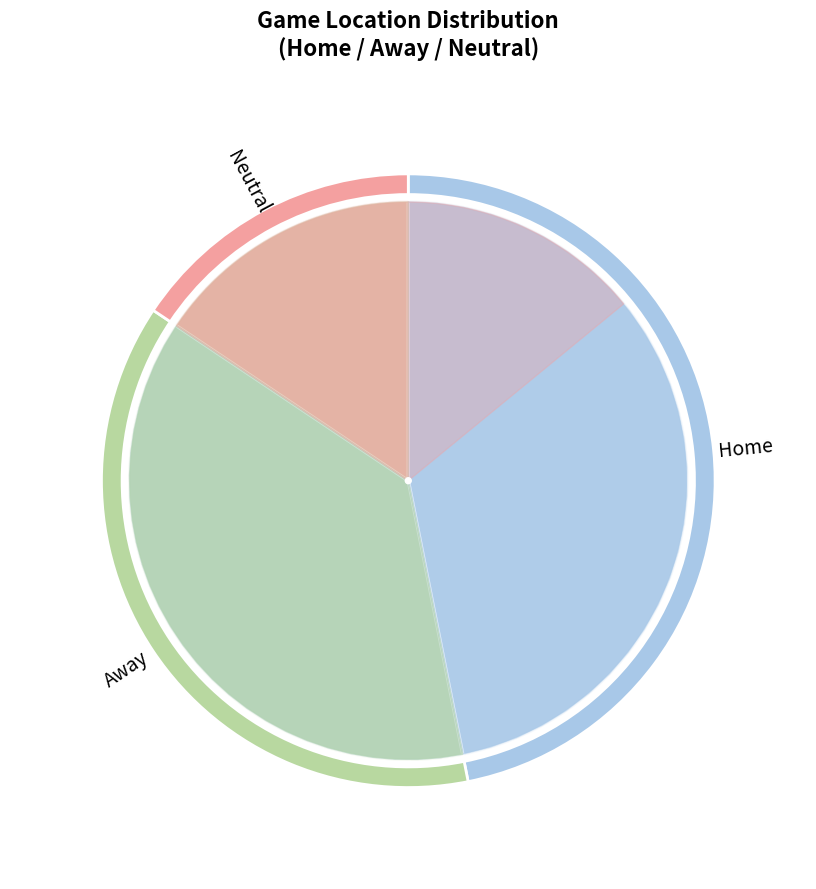

Combined, what portion of the pie is Home and Away?

84.4%